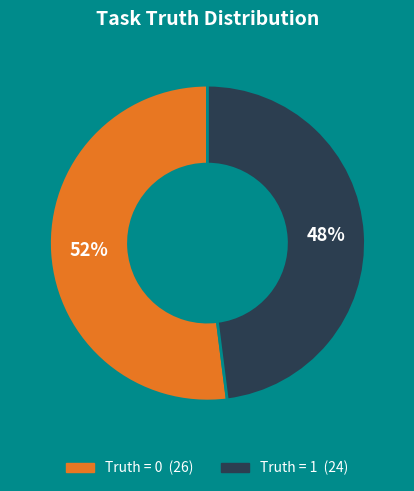

How many segments does this pie chart have?

2